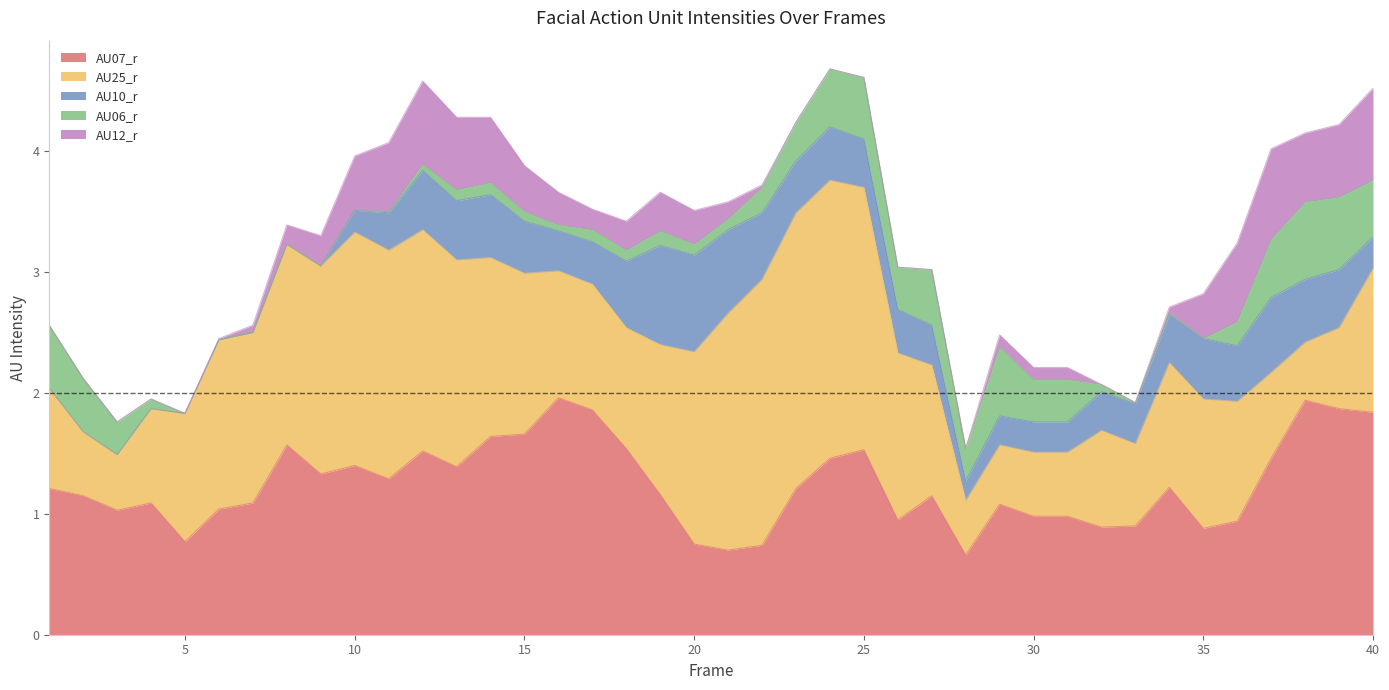

Reading left to right, what are all the values shown in this chart?

AU07_r: 1=1.2	2=1.1	3=1.0	4=1.1	5=0.8	6=1.0	7=1.1	8=1.6	9=1.3	10=1.4	11=1.3	12=1.5	13=1.4	14=1.6	15=1.7	16=2.0	17=1.9	18=1.5	19=1.2	20=0.8	21=0.7	22=0.7	23=1.2	24=1.5	25=1.5	26=0.9	27=1.1	28=0.7	29=1.1	30=1.0	31=1.0	32=0.9	33=0.9	34=1.2	35=0.9	36=0.9	37=1.5	38=1.9	39=1.9	40=1.8
AU25_r: 1=0.8	2=0.5	3=0.5	4=0.8	5=1.1	6=1.4	7=1.4	8=1.7	9=1.7	10=1.9	11=1.9	12=1.8	13=1.7	14=1.5	15=1.3	16=1.1	17=1.0	18=1.0	19=1.2	20=1.6	21=2.0	22=2.2	23=2.3	24=2.3	25=2.2	26=1.4	27=1.1	28=0.5	29=0.5	30=0.5	31=0.5	32=0.8	33=0.7	34=1.0	35=1.1	36=1.0	37=0.7	38=0.5	39=0.7	40=1.2
AU10_r: 1=0.0	2=0.0	3=0.0	4=0.0	5=0.0	6=0.0	7=0.0	8=0.0	9=0.0	10=0.2	11=0.3	12=0.5	13=0.5	14=0.5	15=0.4	16=0.3	17=0.3	18=0.6	19=0.8	20=0.8	21=0.7	22=0.6	23=0.4	24=0.4	25=0.4	26=0.4	27=0.3	28=0.2	29=0.2	30=0.2	31=0.2	32=0.3	33=0.3	34=0.4	35=0.5	36=0.5	37=0.6	38=0.5	39=0.5	40=0.3
AU06_r: 1=0.5	2=0.4	3=0.3	4=0.1	5=0.0	6=0.0	7=0.0	8=0.0	9=0.0	10=0.0	11=0.0	12=0.1	13=0.1	14=0.1	15=0.1	16=0.1	17=0.1	18=0.1	19=0.1	20=0.1	21=0.1	22=0.2	23=0.3	24=0.5	25=0.5	26=0.3	27=0.5	28=0.3	29=0.6	30=0.3	31=0.3	32=0.1	33=0.0	34=0.0	35=0.0	36=0.2	37=0.5	38=0.6	39=0.6	40=0.5
AU12_r: 1=0.0	2=0.0	3=0.0	4=0.0	5=0.0	6=0.0	7=0.1	8=0.2	9=0.2	10=0.5	11=0.6	12=0.7	13=0.6	14=0.5	15=0.4	16=0.3	17=0.2	18=0.2	19=0.3	20=0.3	21=0.1	22=0.0	23=0.0	24=0.0	25=0.0	26=0.0	27=0.0	28=0.0	29=0.1	30=0.1	31=0.1	32=0.0	33=0.0	34=0.1	35=0.4	36=0.7	37=0.8	38=0.6	39=0.6	40=0.8